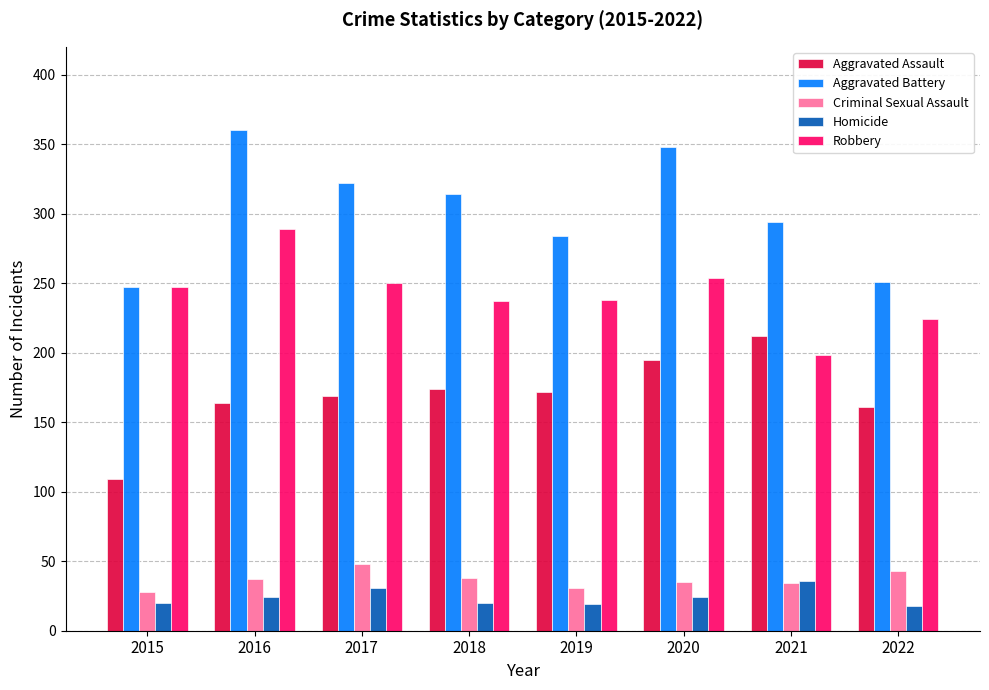

What is the difference between the maximum and minimum values in the Robbery series?

91